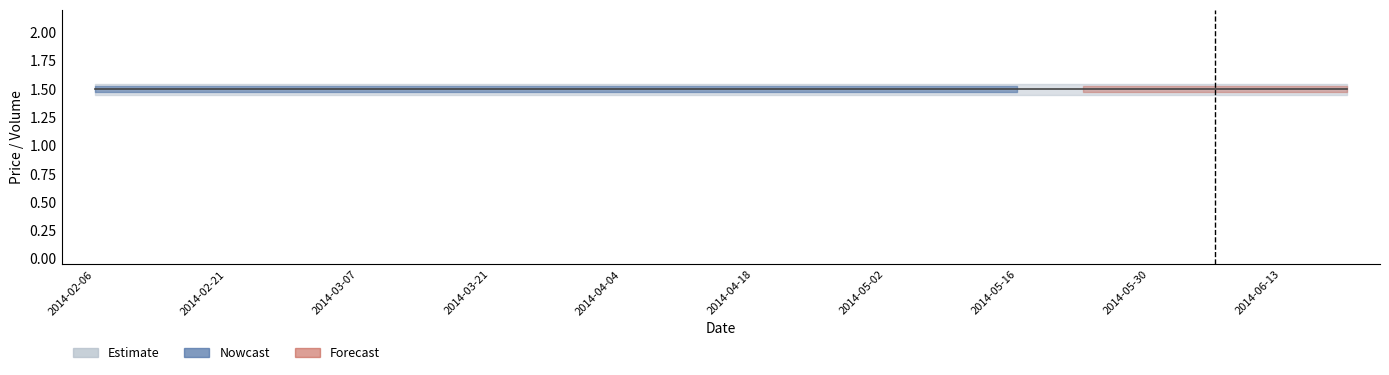

What is the label of the 1st bar from the left?

2014-02-06